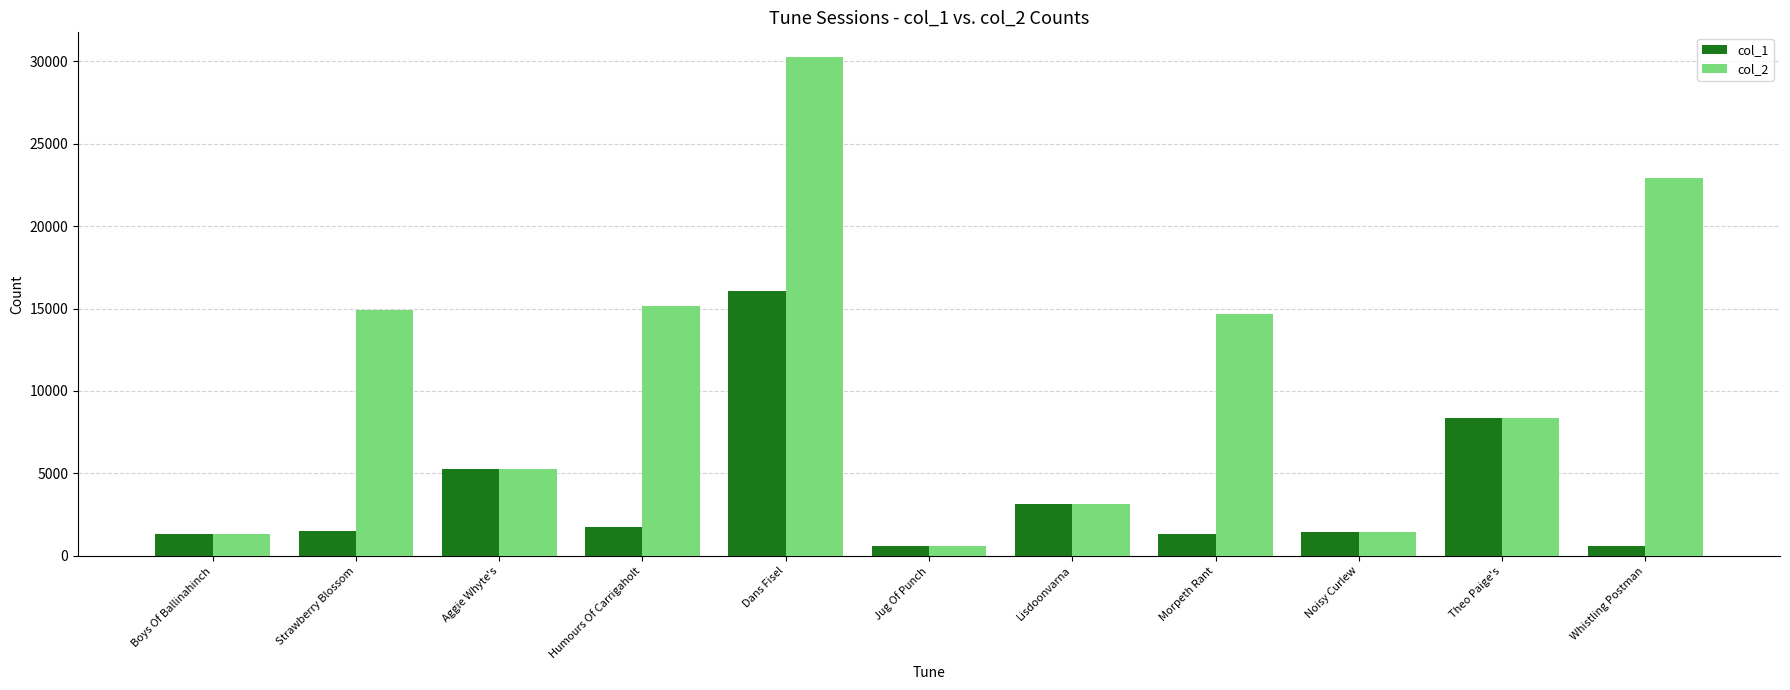

At which label does col_2 reach its peak?

Dans Fisel